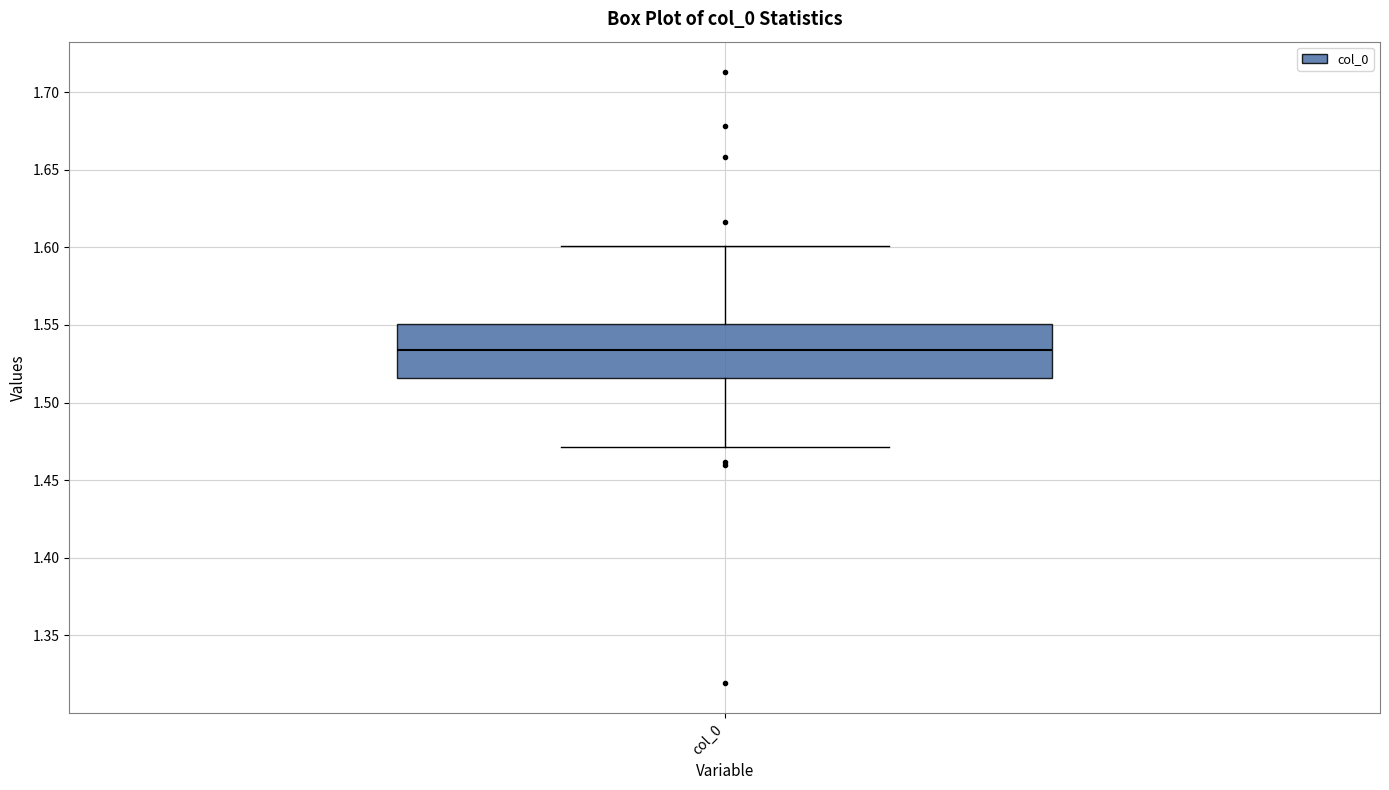

Where is the upper edge of the box for col_0 on the y-axis? The values are not printed on the chart, so give them approximately, as read against the axis.

1.550